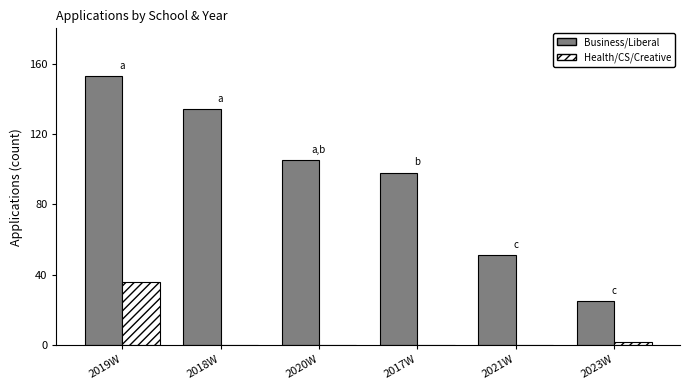

What is the sum of all Business/Liberal values?

566